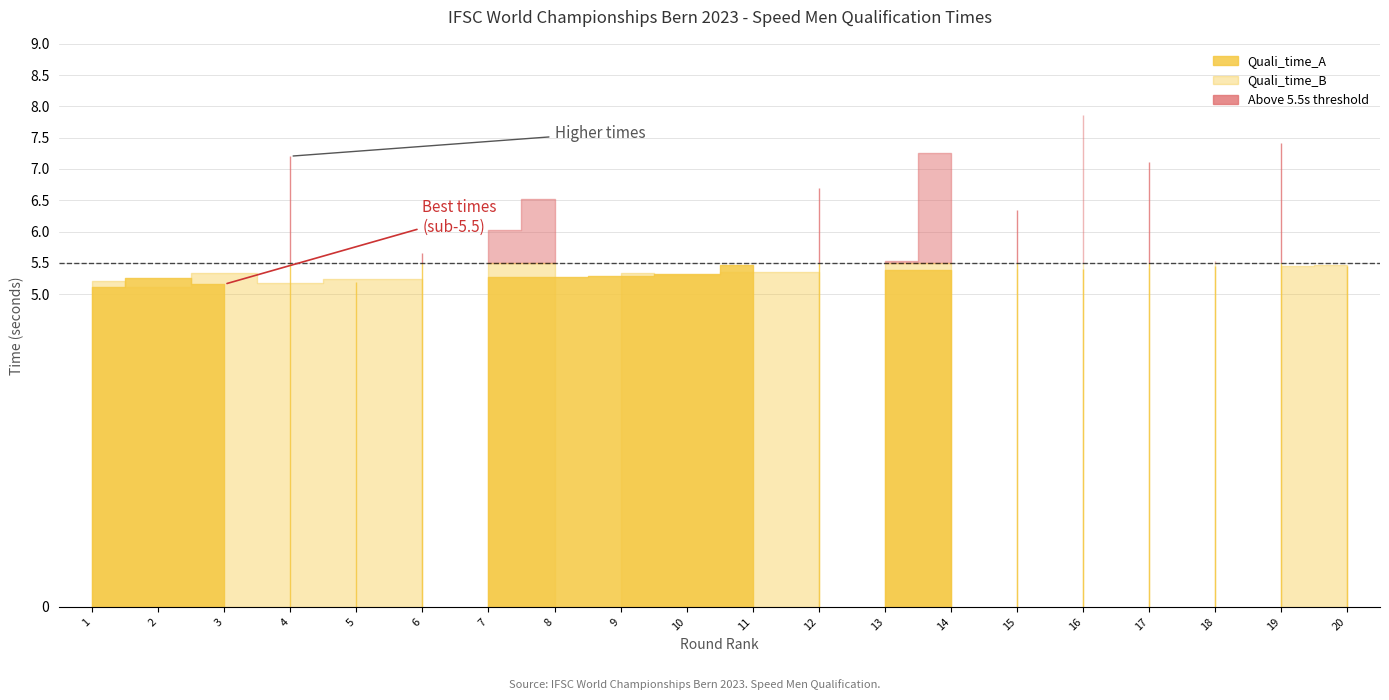

Reading right to left, extract all data points from this chart.

Quali_time_A: 5.5	7.4	5.4	7.1	5.4	6.3	5.4	5.4	6.7	5.5	5.3	5.3	5.3	5.3	5.7	5.2	7.2	5.2	5.2	5.1
Quali_time_B: 5.5	5.4	5.5	5.4	7.9	5.4	7.3	5.5	5.4	5.4	5.3	5.3	6.5	6.0	5.2	5.2	5.2	5.3	5.1	5.2